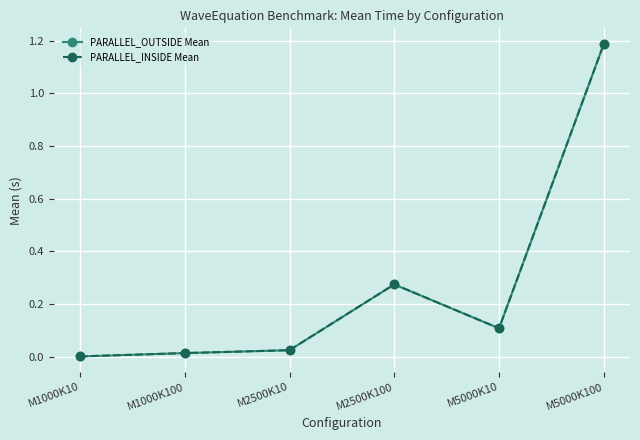

True or false: PARALLEL_INSIDE Mean has a value of 0.2 at M2500K100.

False